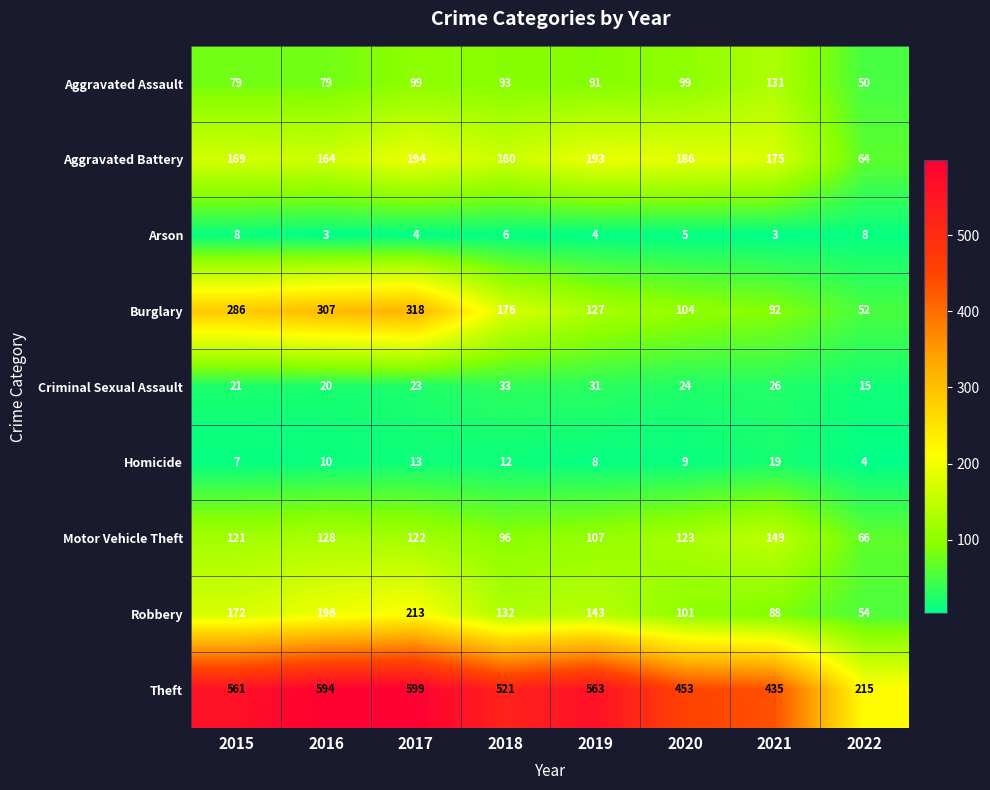

Is it true that Motor Vehicle Theft equals 123 at 2020?

True